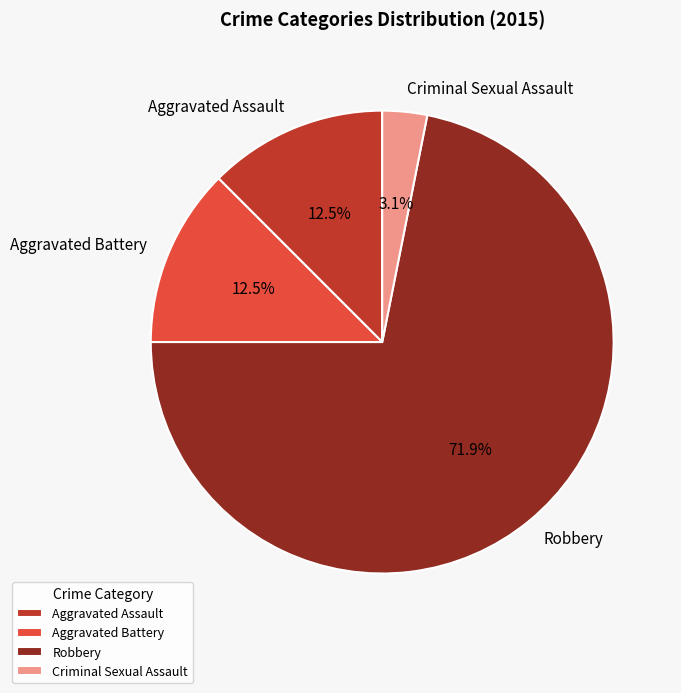

How many segments does this pie chart have?

4